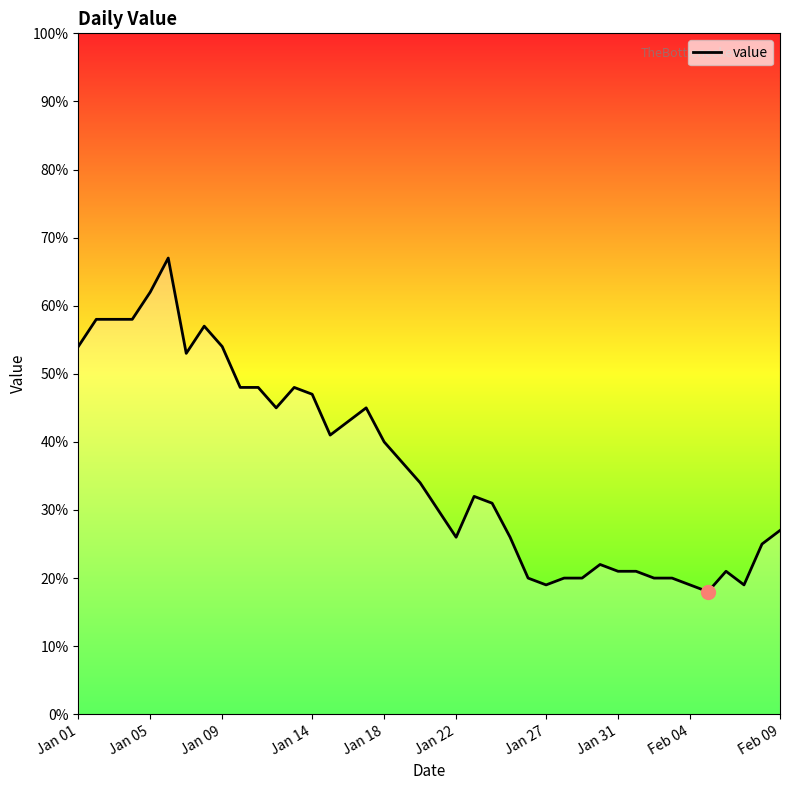

What is the difference between the maximum and minimum values?

49